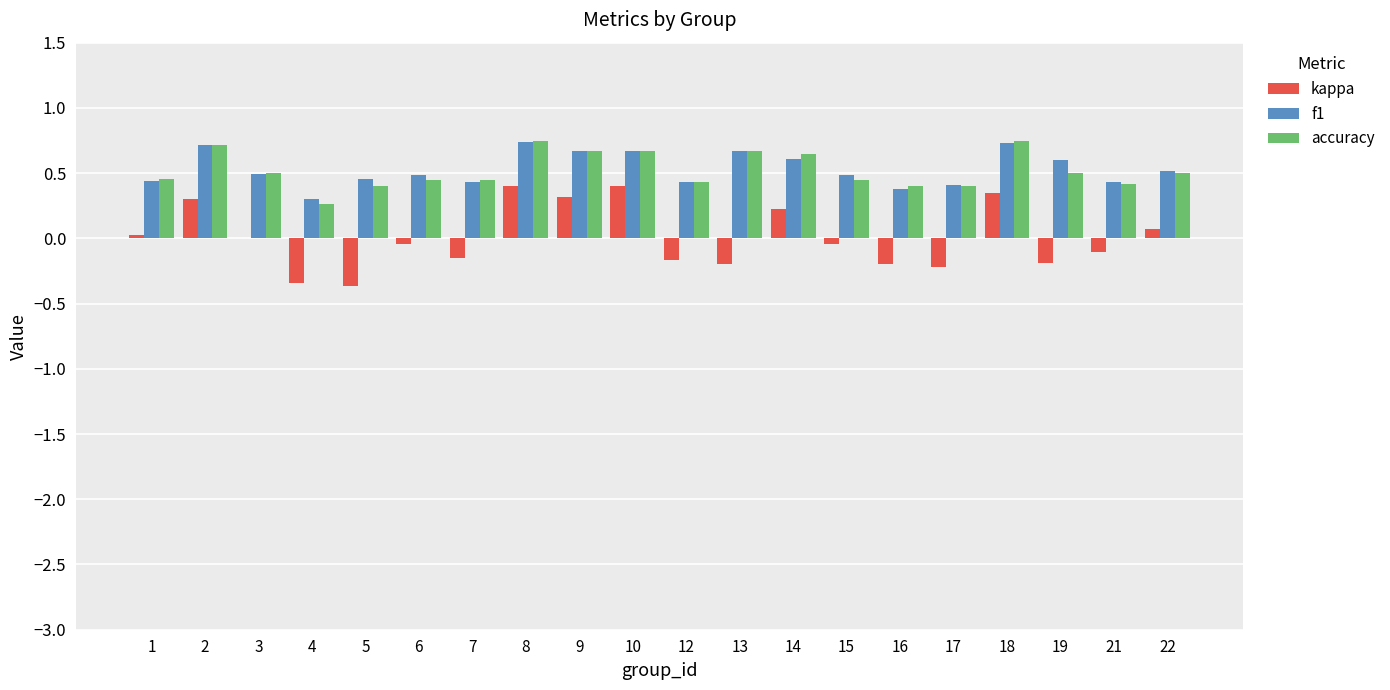

Is the value of accuracy at 3 greater than the value of kappa at 21?

Yes